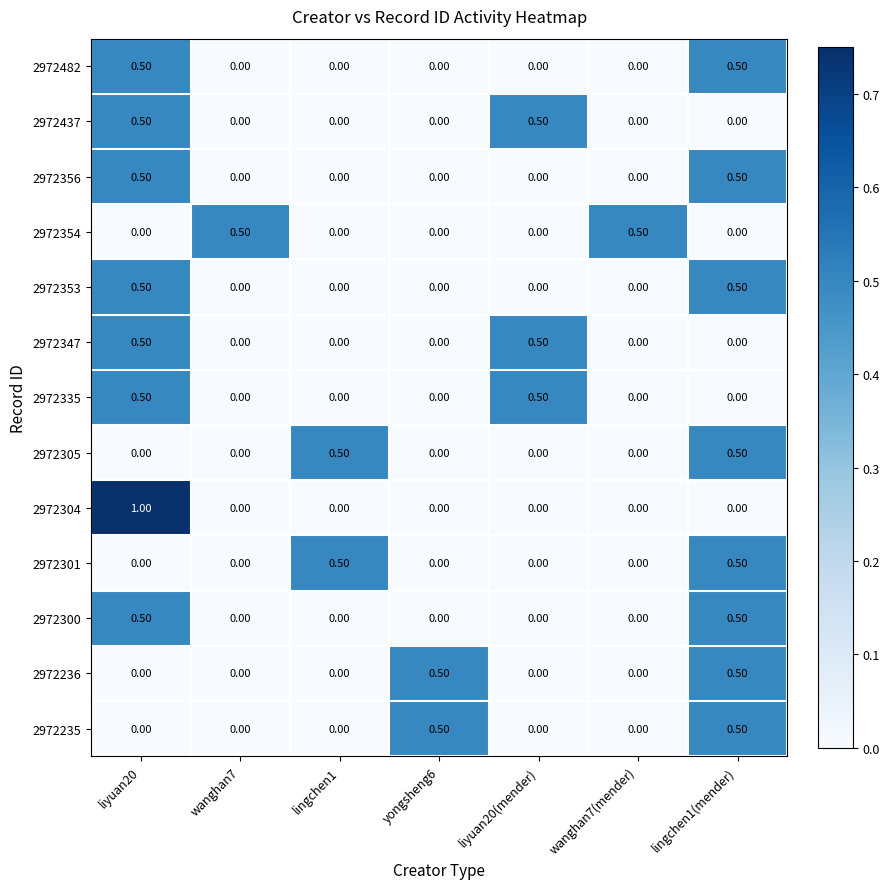

What is the total value across all series at liyuan20?

4.5